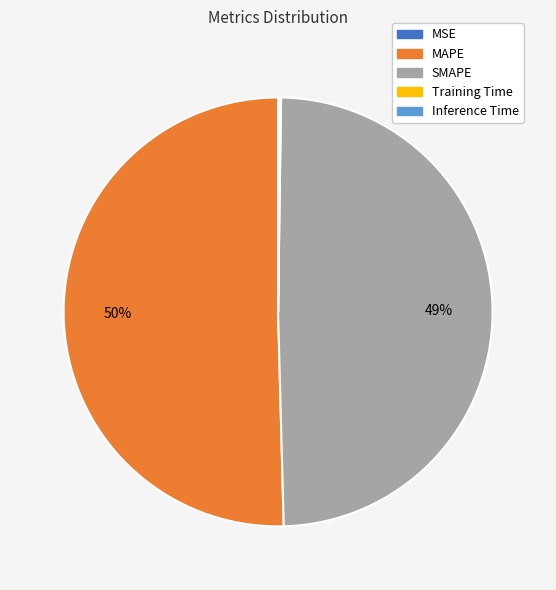

True or false: MAPE accounts for 38% of the total.

False